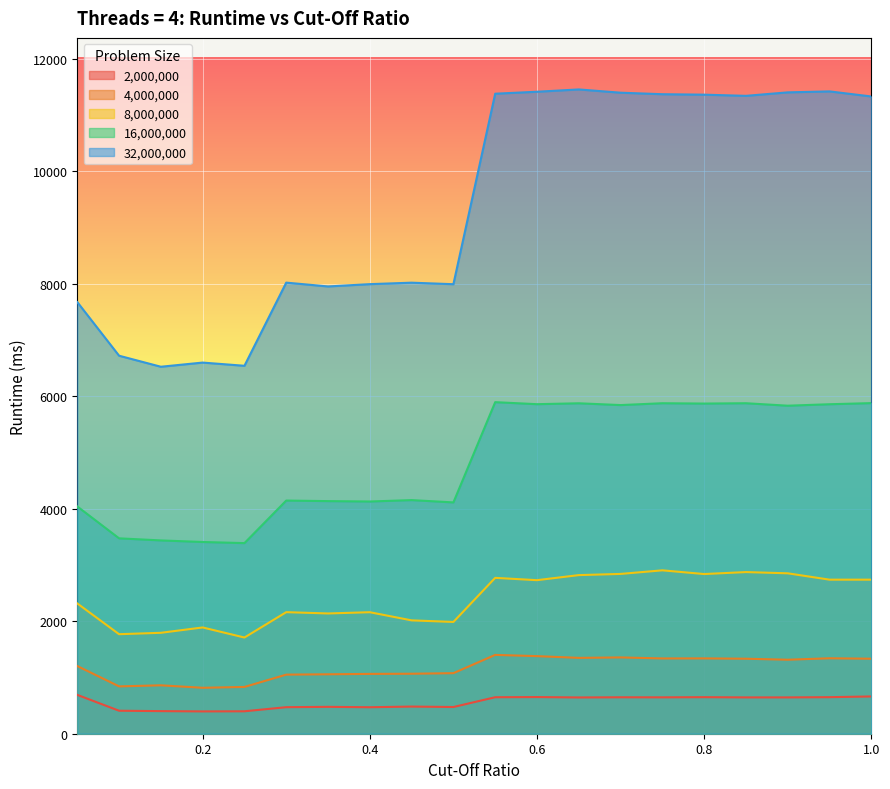

What is the difference between the highest and lowest values at 0.4?

7525